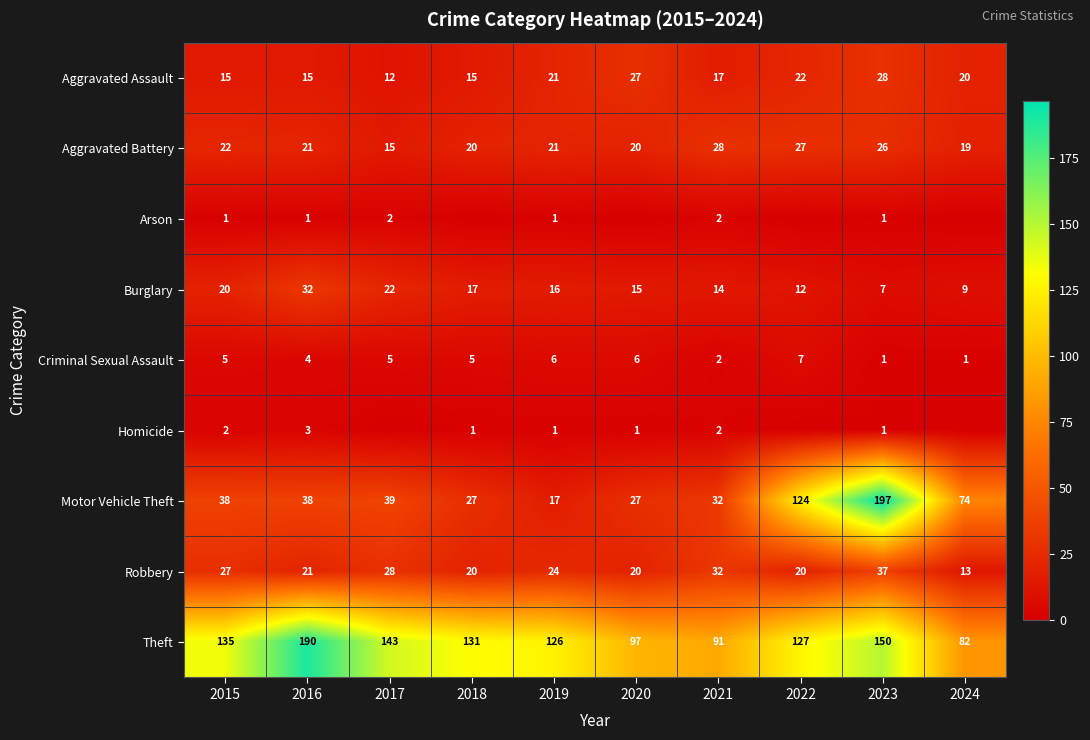

At which label does Theft reach its minimum?

2024